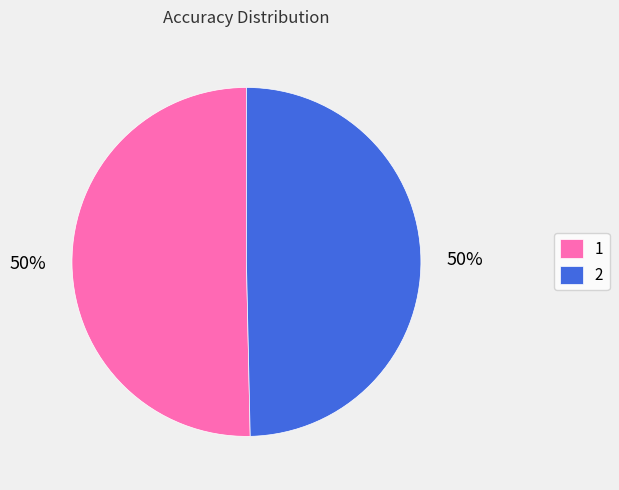

Do 1 and 2 together represent more than half of the pie?

Yes